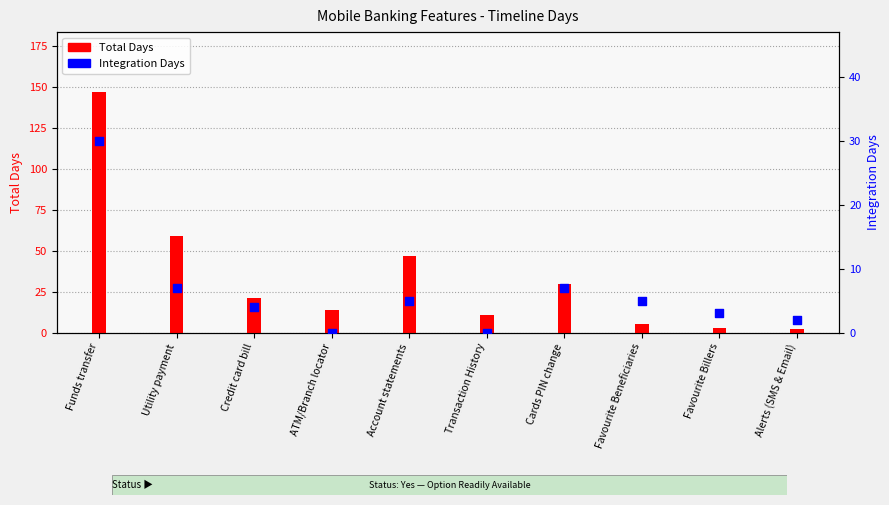

What is the total value across all series at Transaction History?

11